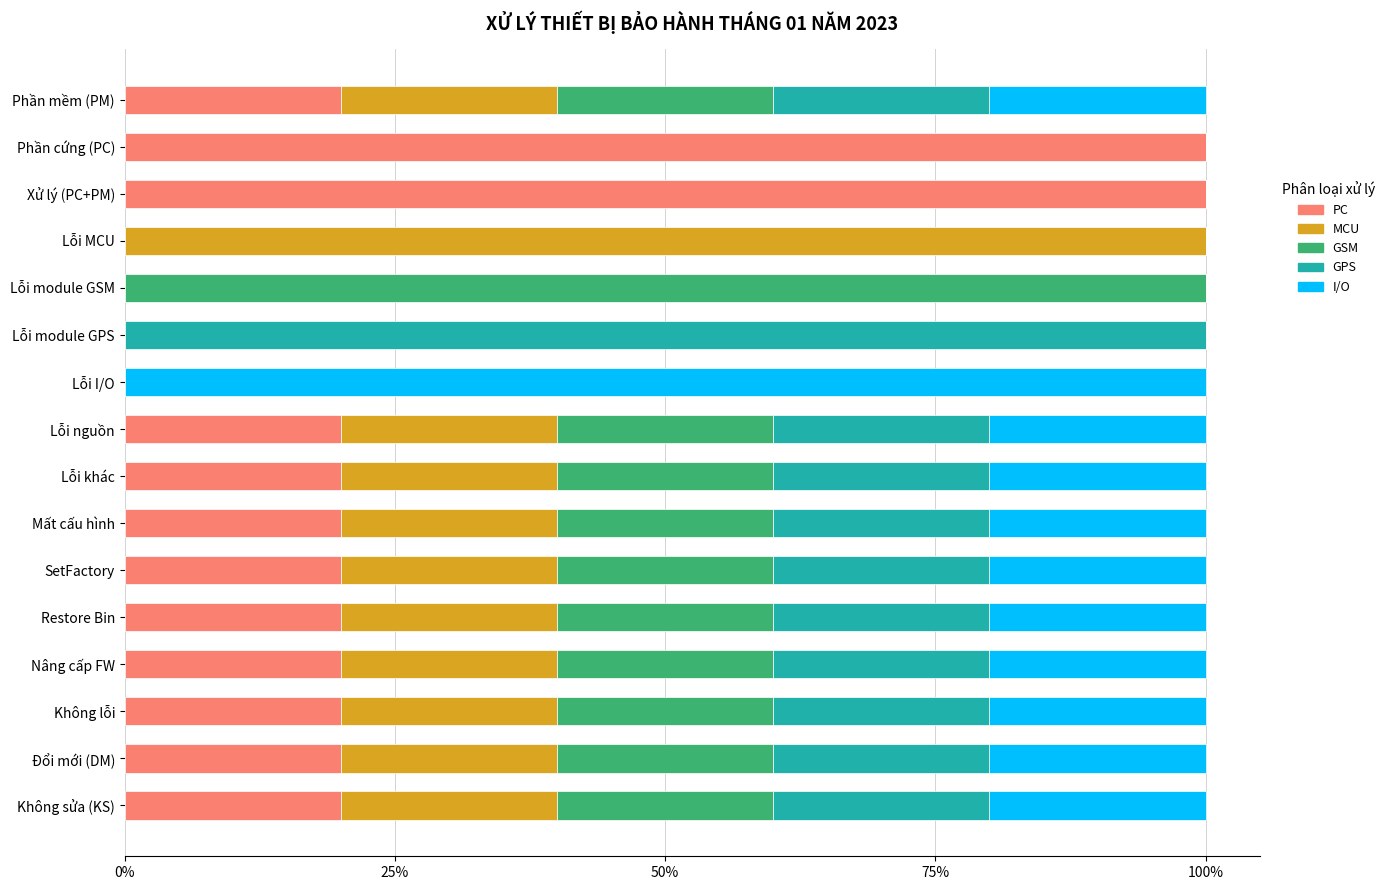

What is the total value across all series at SetFactory?

100